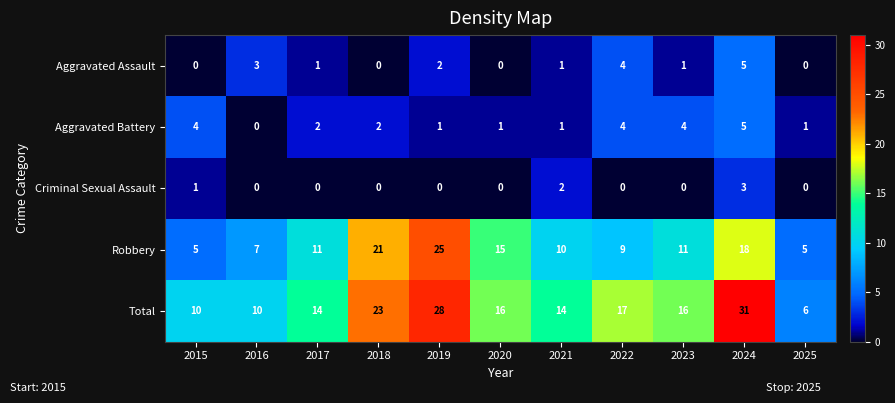

The Robbery series shows 18 at 2024. True or false?

True